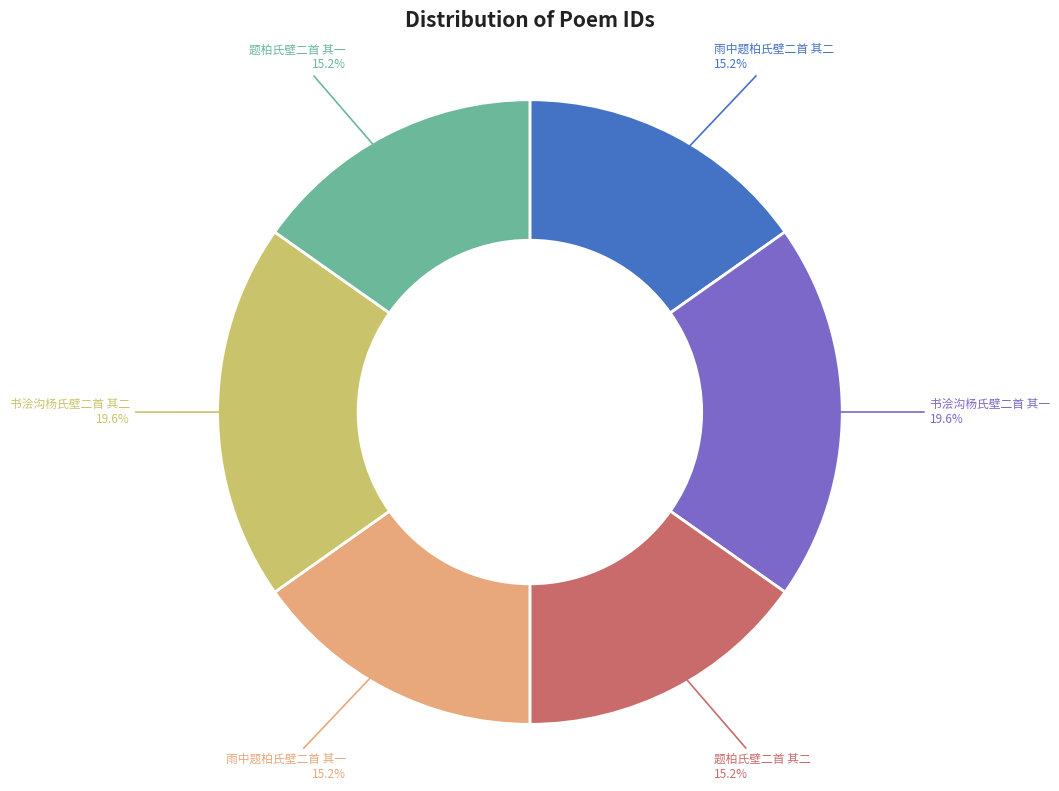

Is there a majority slice in this chart?

No